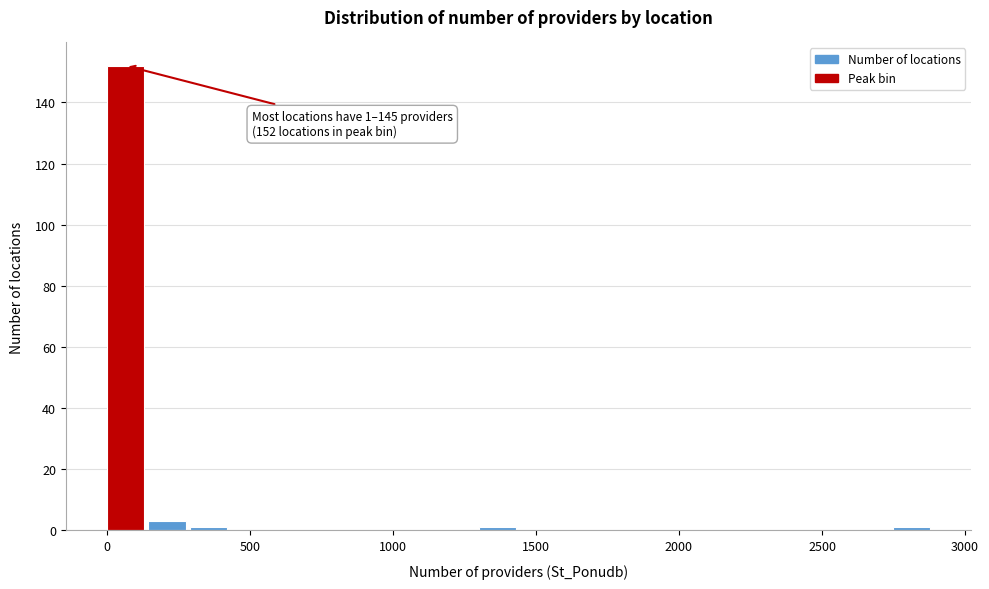

Read against the x-axis, roughly where is the centre of the tallest bar?

50